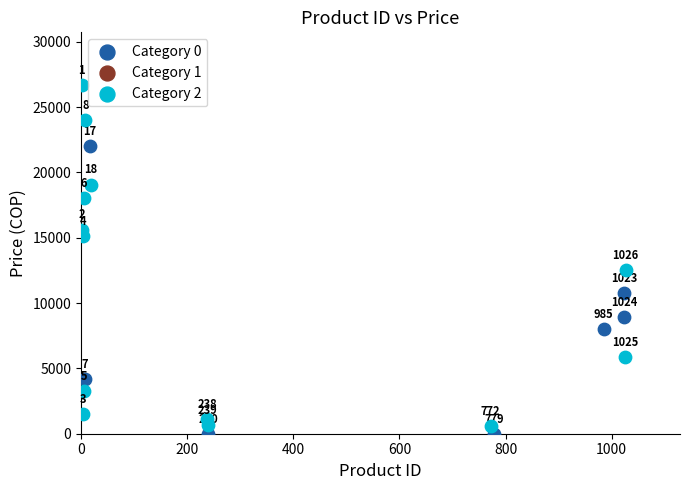

Which series contains the lowest Y value?

Category 0